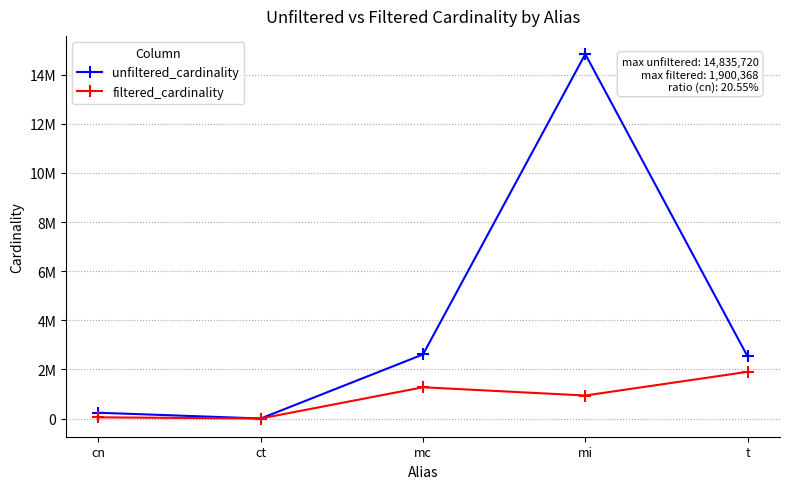

What are all the series names shown in the legend?

unfiltered_cardinality, filtered_cardinality